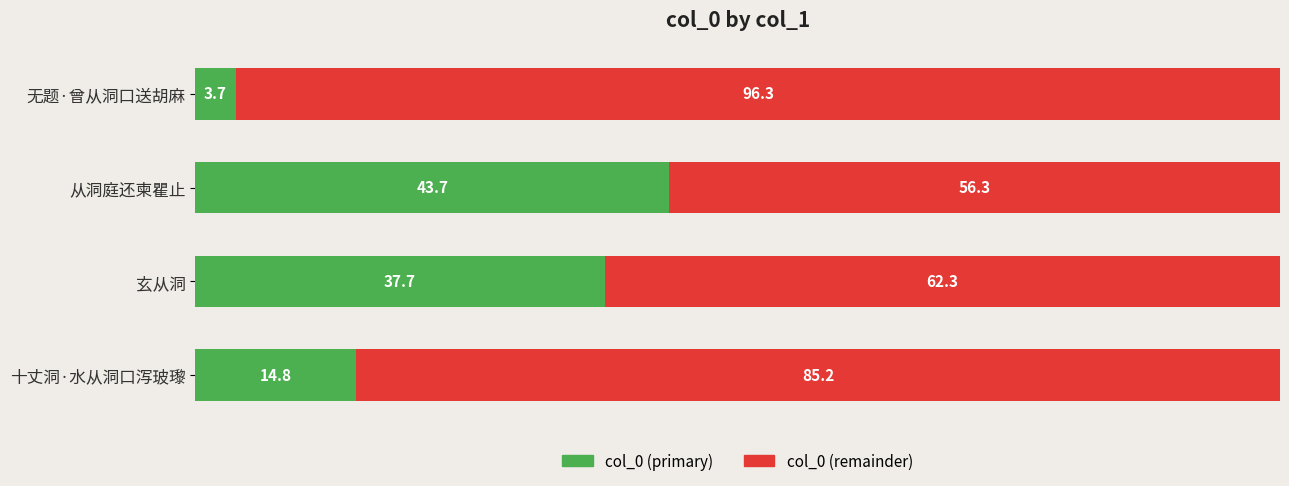

What is the approximate value of col_0 (primary) at 玄从洞?

37.7